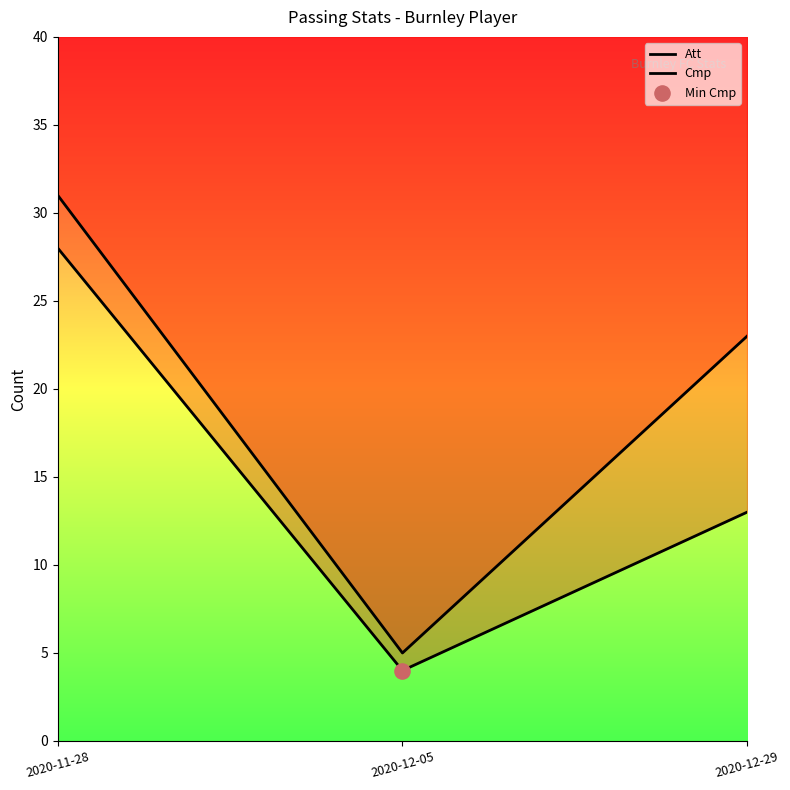

What are all the series names shown in the legend?

Att, Cmp